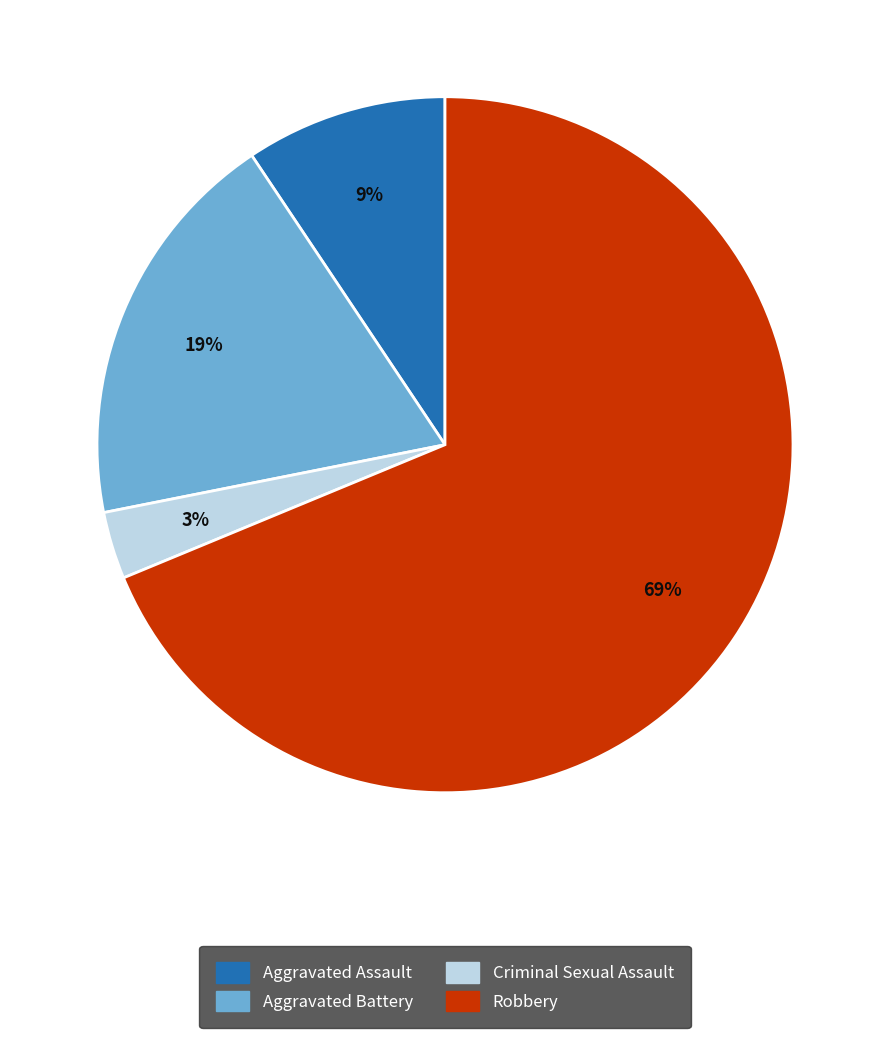

How many segments does this pie chart have?

4